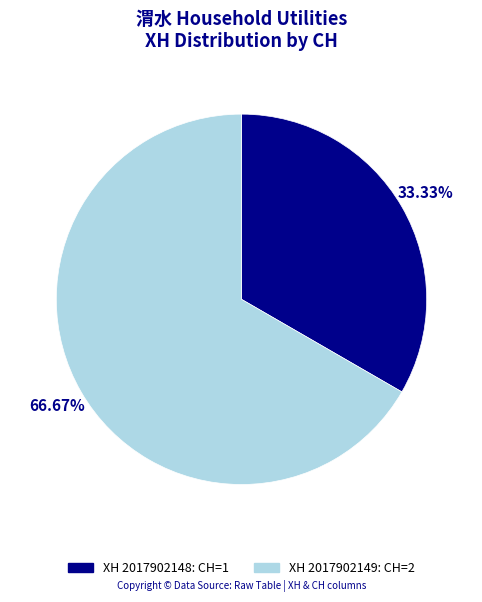

Is there a majority slice in this chart?

Yes